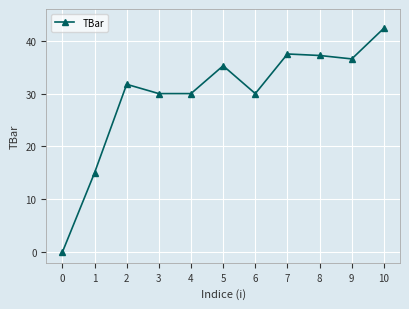

How many points are higher than both their immediate neighbors (excluding endpoints)?

3